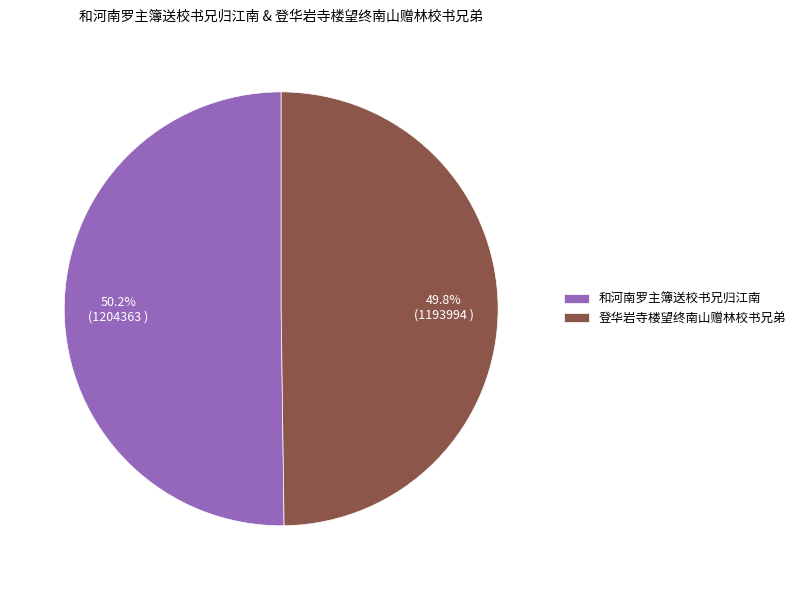

Does any single category account for the majority?

Yes